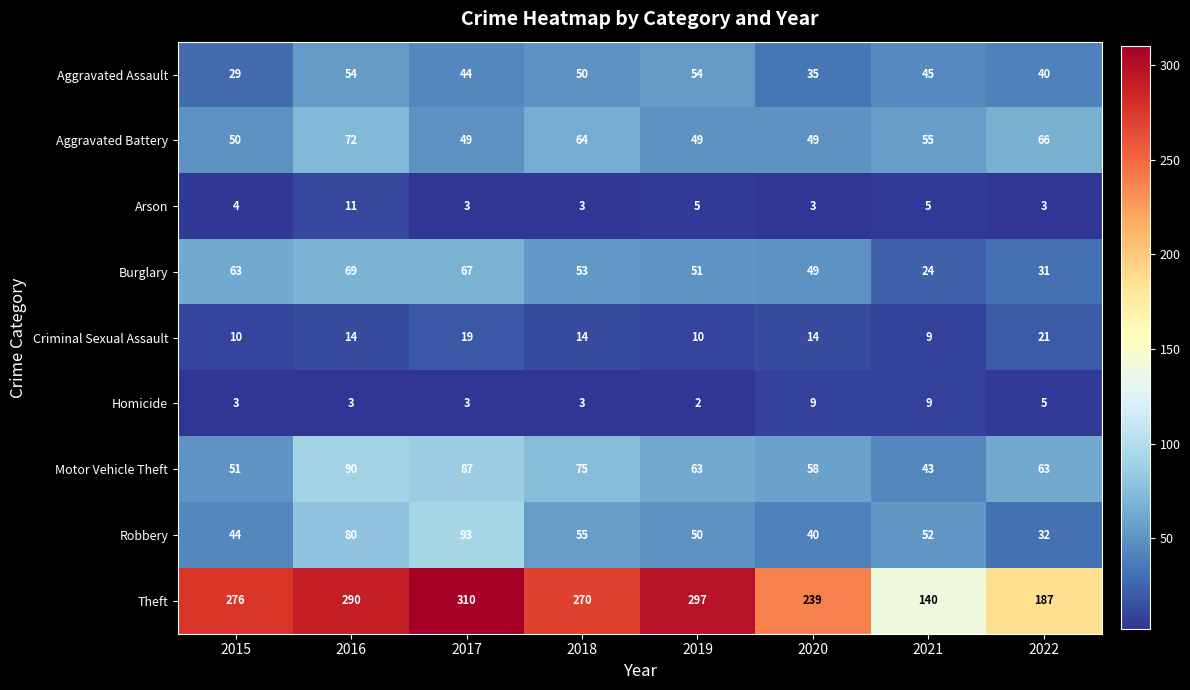

At which category is the sum across all series the highest?

2016